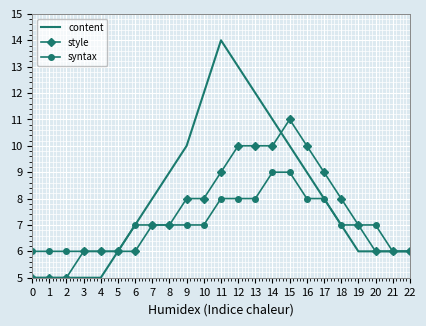

Rank the series by their average value, from highest to lowest.

content, style, syntax